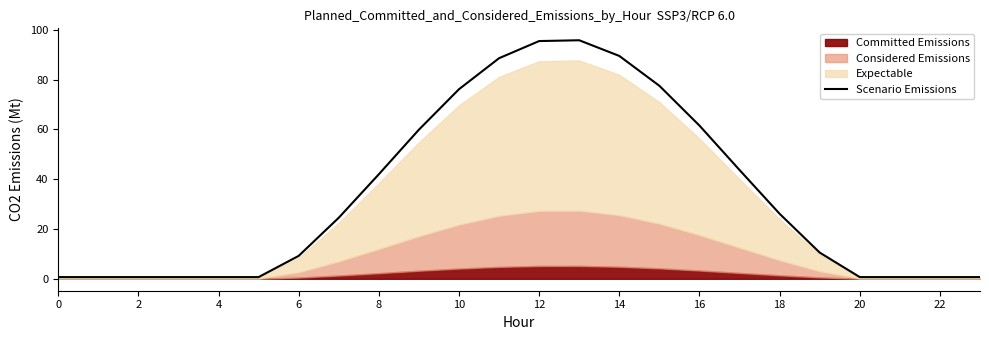

Reading left to right, transcribe all the data shown in this chart.

0.7	0.7	0.7	0.7	0.7	0.7	9.2	24.5	42.0	59.9	76.2	88.6	95.5	95.8	89.5	77.5	61.6	43.7	26.1	10.5	0.7	0.7	0.7	0.7